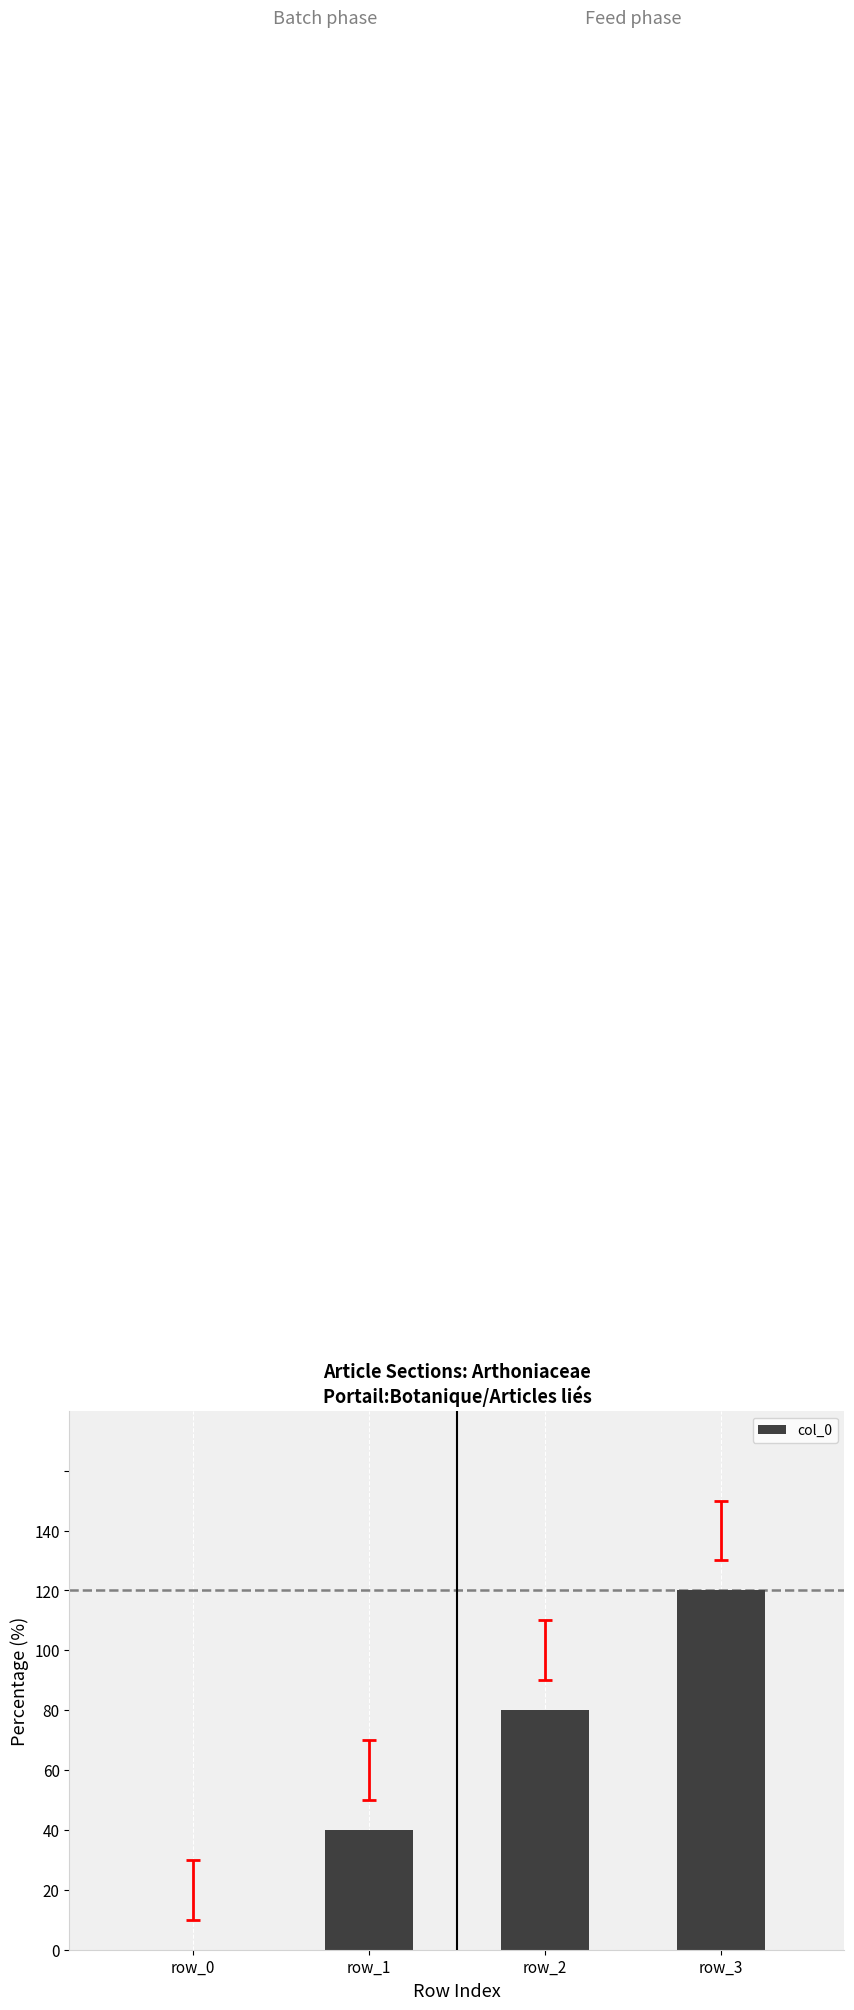

The chart shows a value of 1 at row_3. True or false?

False